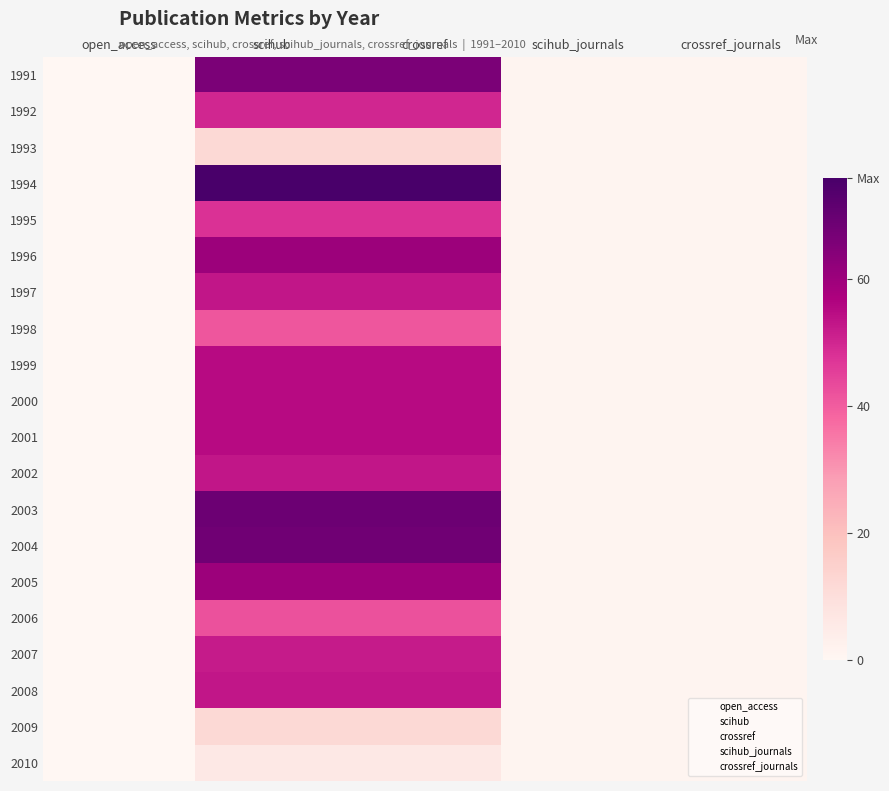

Rank the series at crossref from lowest to highest value.

2010, 1993, 2009, 1998, 2006, 1995, 1992, 2007, 1997, 2002, 2008, 1999, 2000, 2001, 1996, 2005, 1991, 2004, 2003, 1994